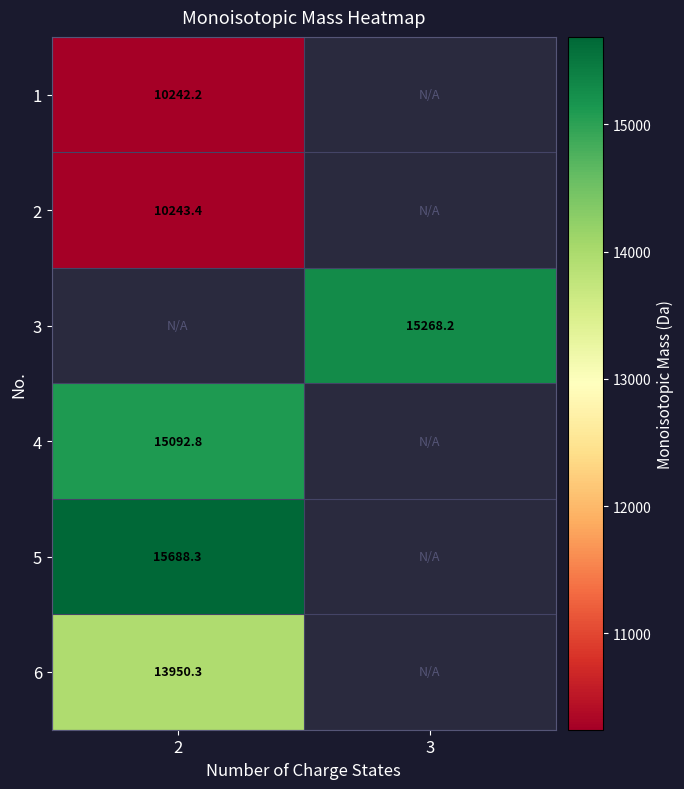

How many positive values does the 1 series have?

1